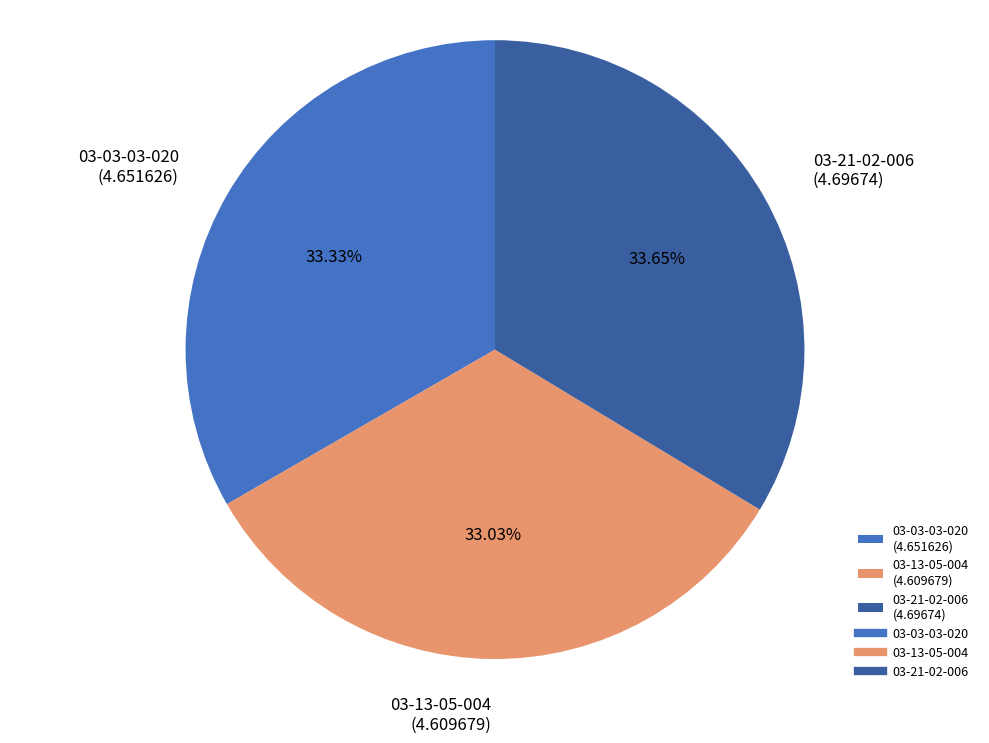

To the nearest percent, what is the average slice percentage?

33%